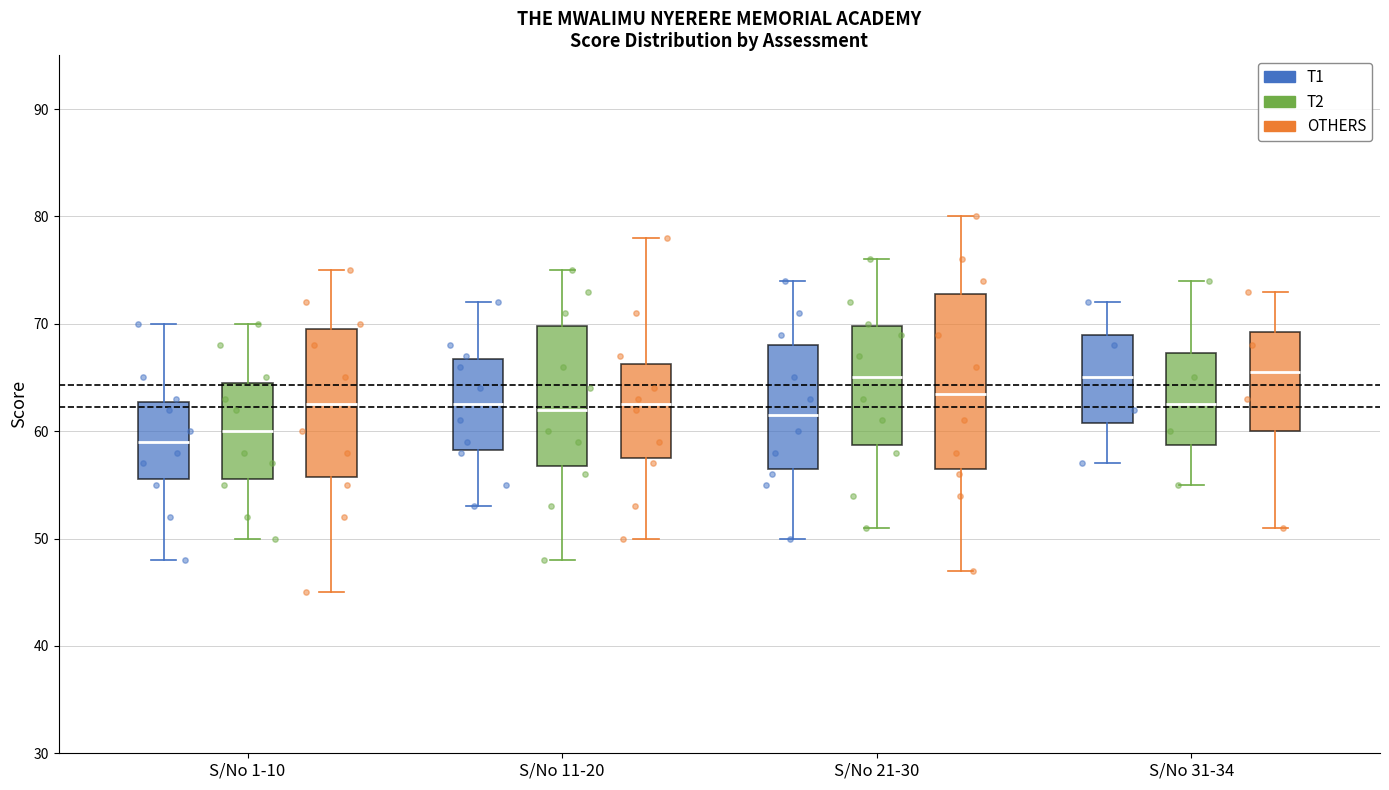

Which box's median line is the lowest?

S/No 1-10 (T1)